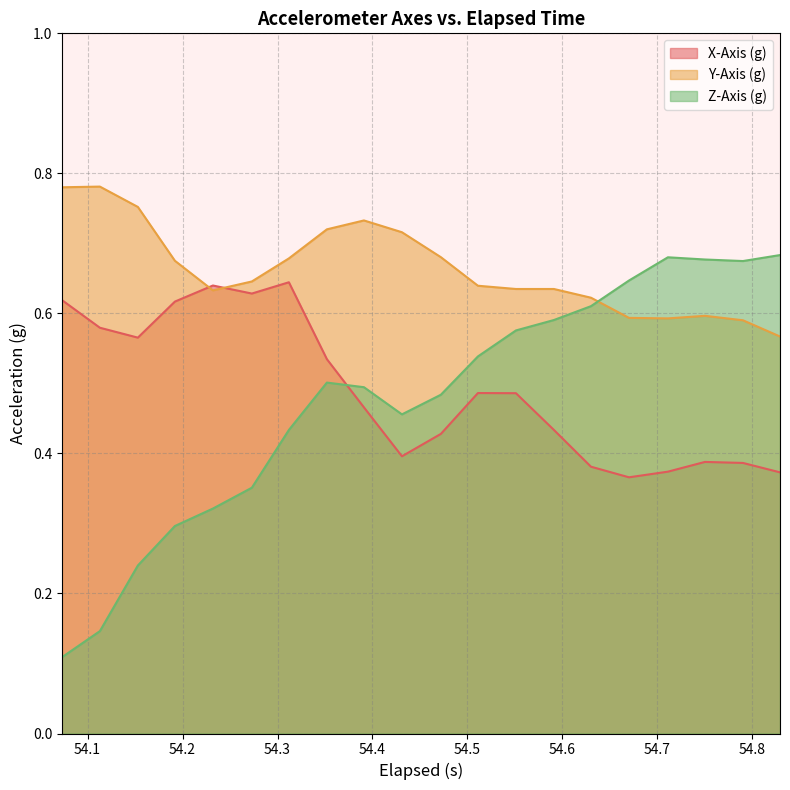

What is the maximum value for Y-Axis (g)?

0.8